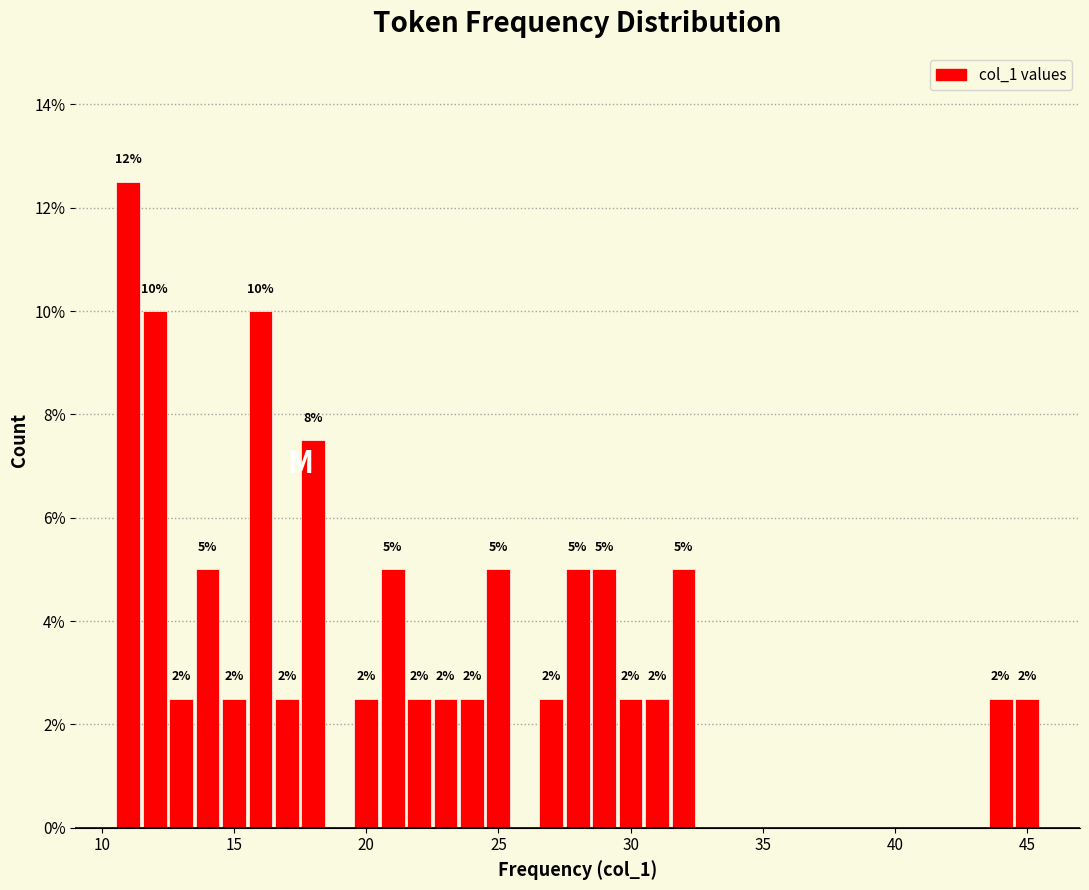

Around what value on the x-axis is the tallest bar? Give the approximate position of its centre, as read against the axis.

11.0